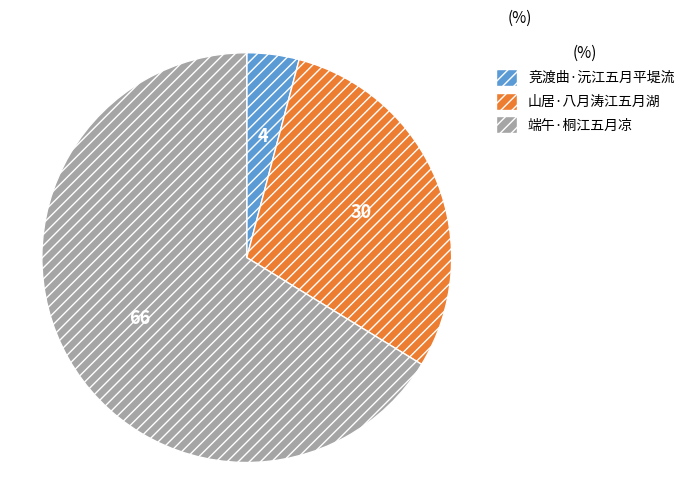

Does any single category account for the majority?

Yes